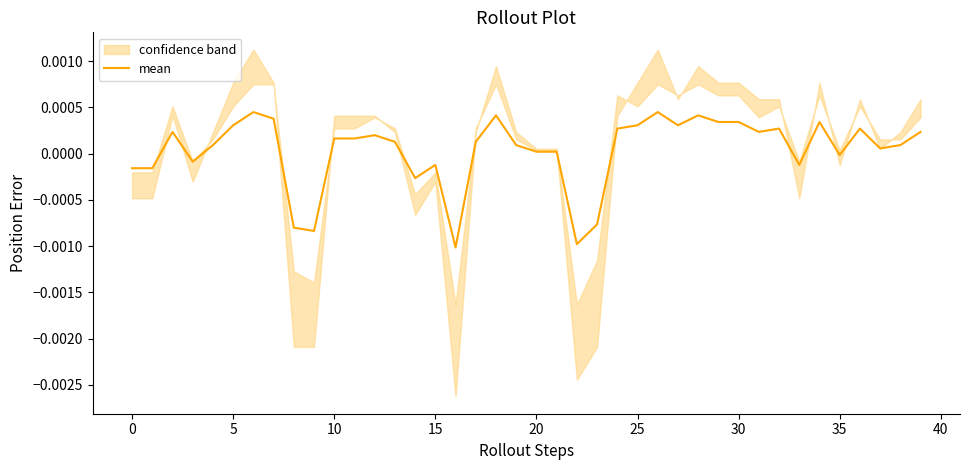

How many values are above zero?

28